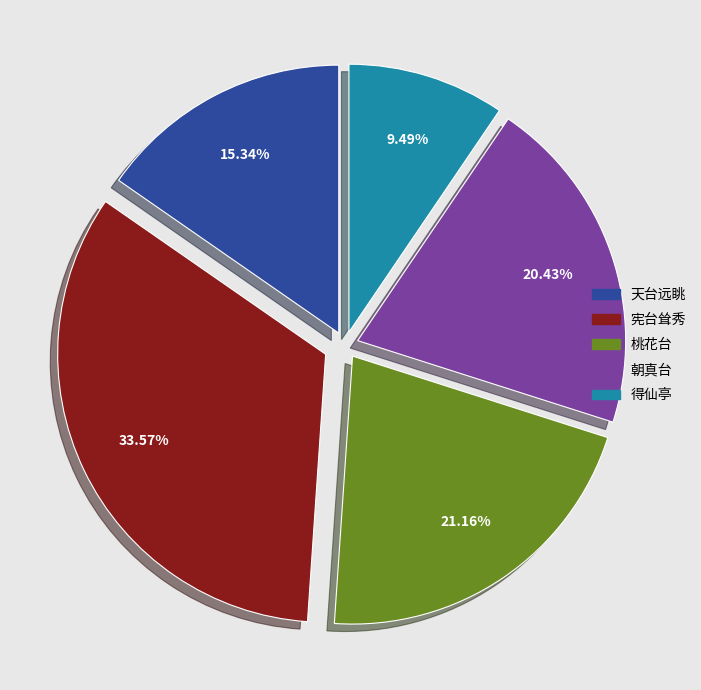

Is there any slice that represents more than half of the pie?

No